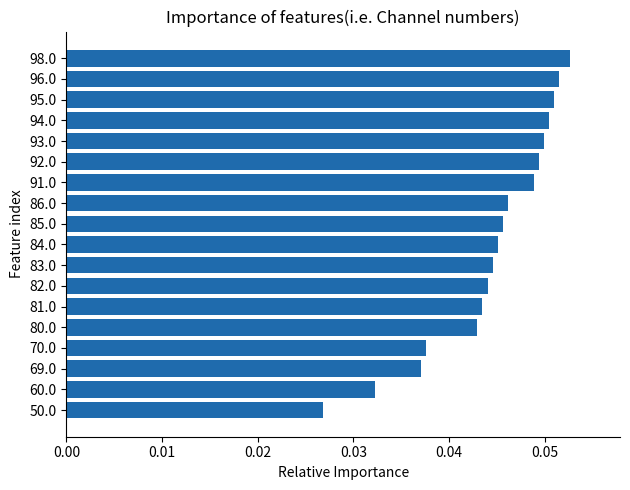

The chart shows a value of 0.1 at 81.0. True or false?

False